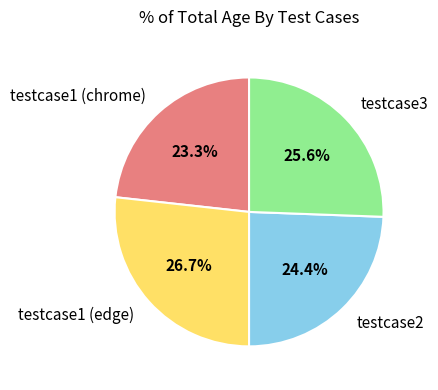

What is the largest slice in the pie chart?

testcase1 (edge)